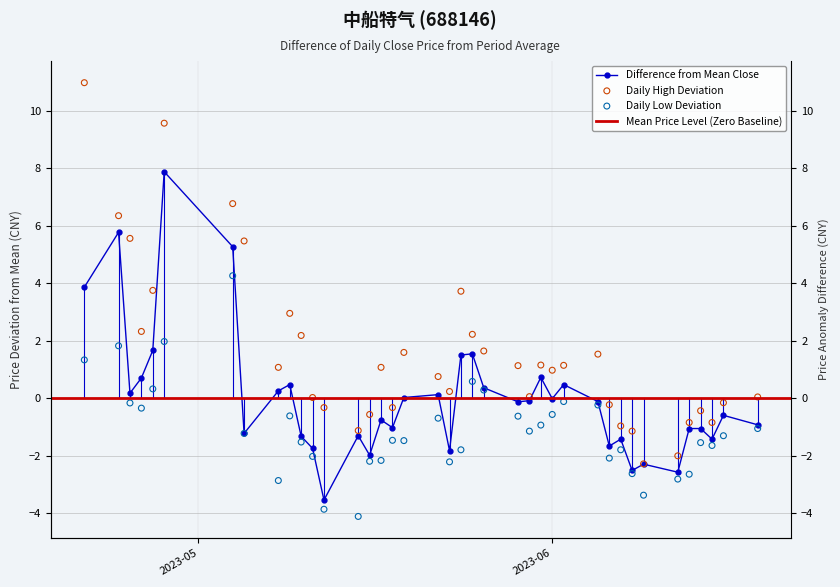

Which series has the widest spread of Y values?

最高